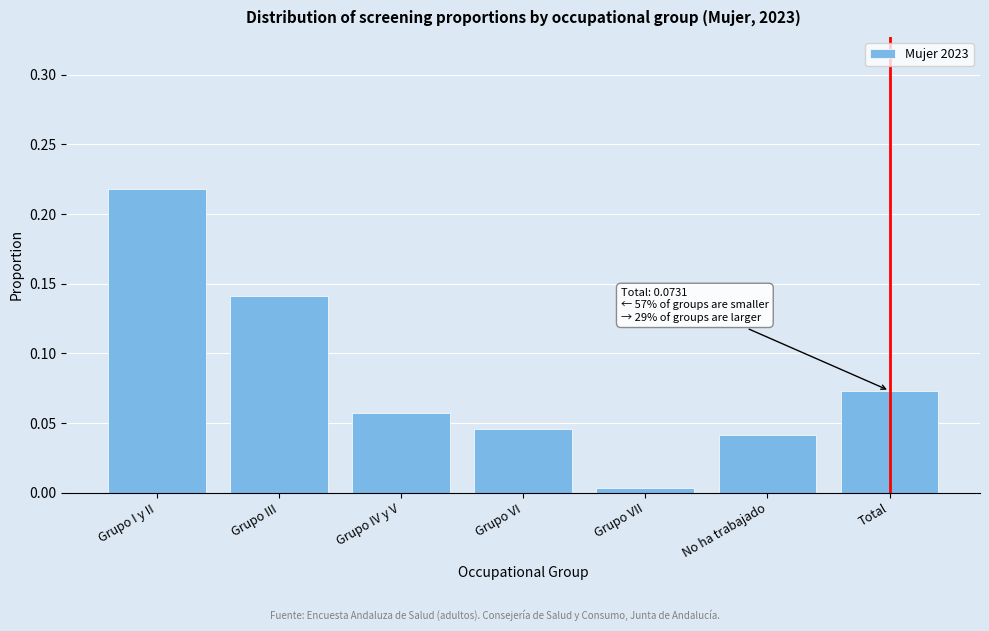

Is it true that the value at No ha trabajado is 0.1?

False